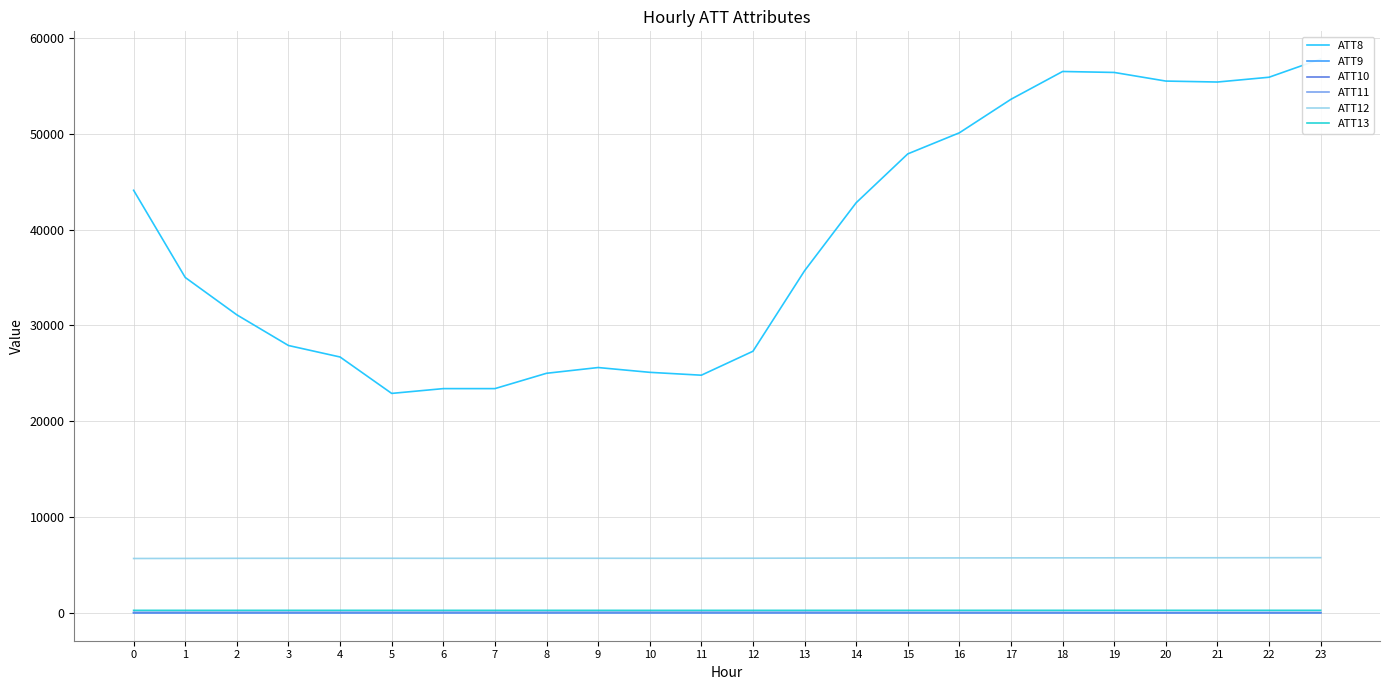

Which series changed the most between 11 and 16?

ATT8